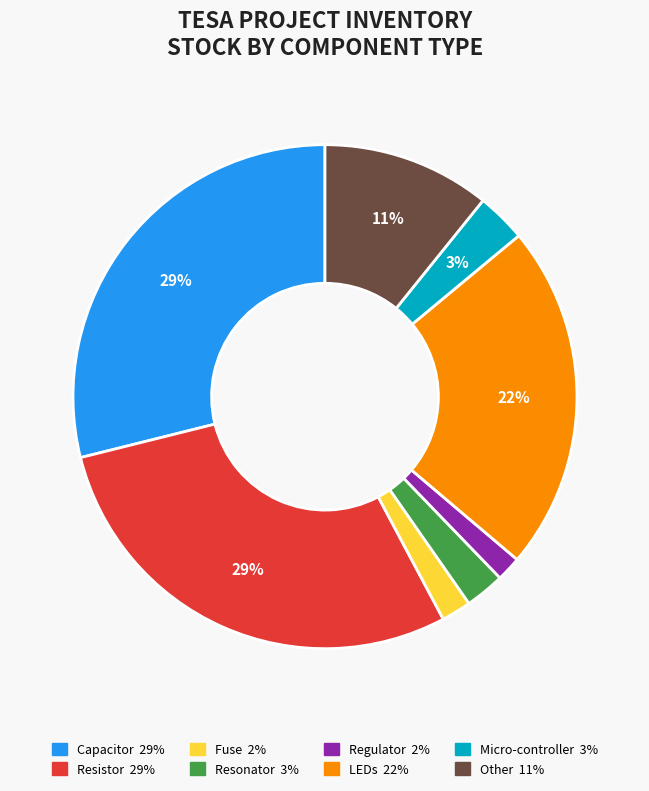

Is the sum of Resonator and Micro-controller greater than half?

No